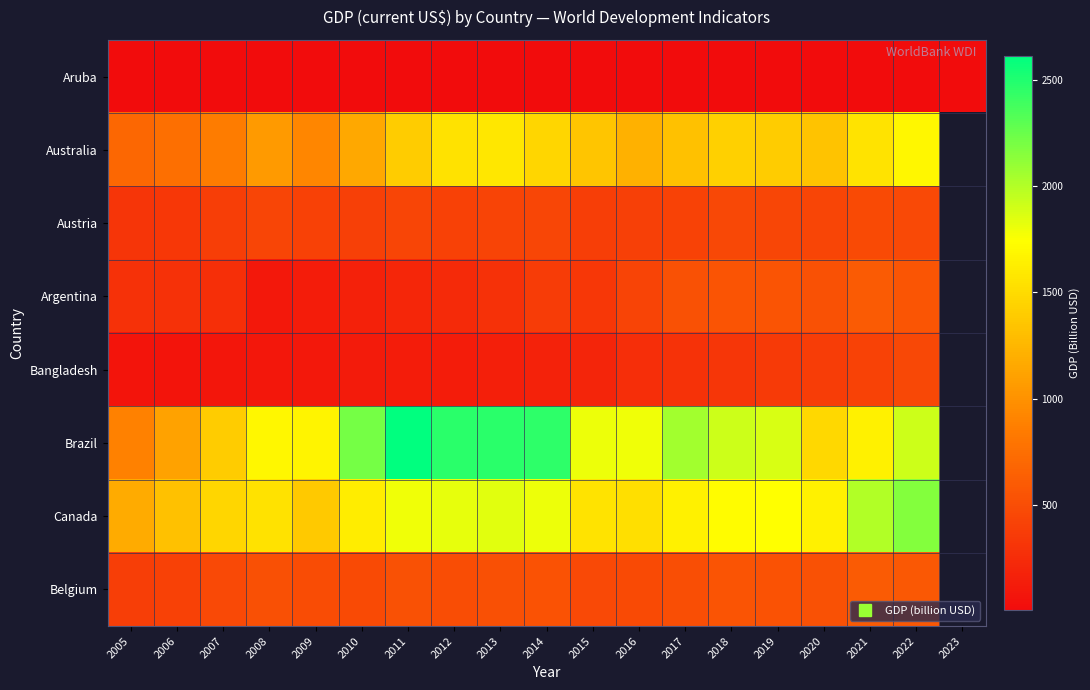

Which has a higher value, 2018 or 2007?

2018